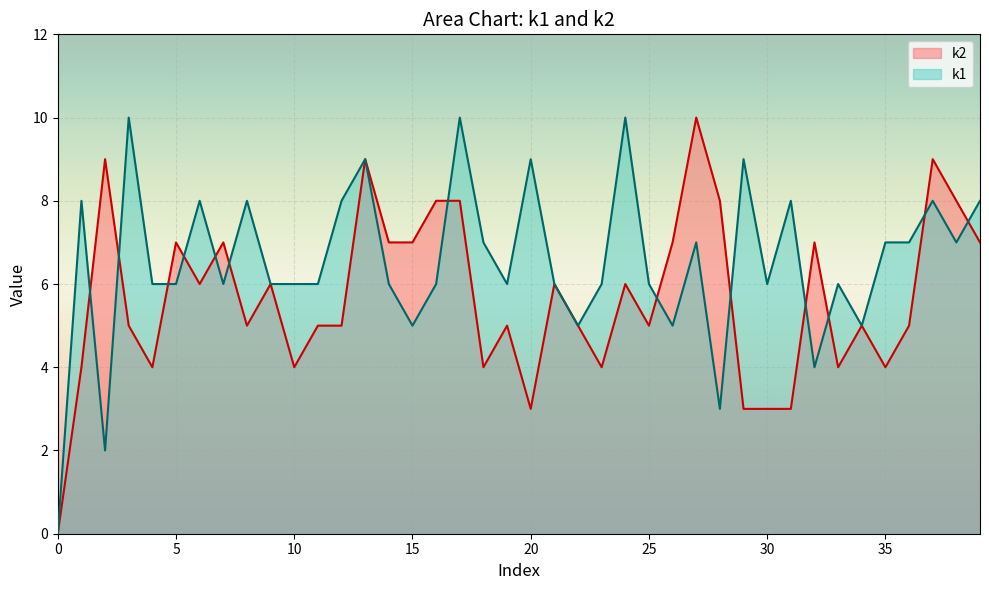

At which category is the sum across all series the highest?

13